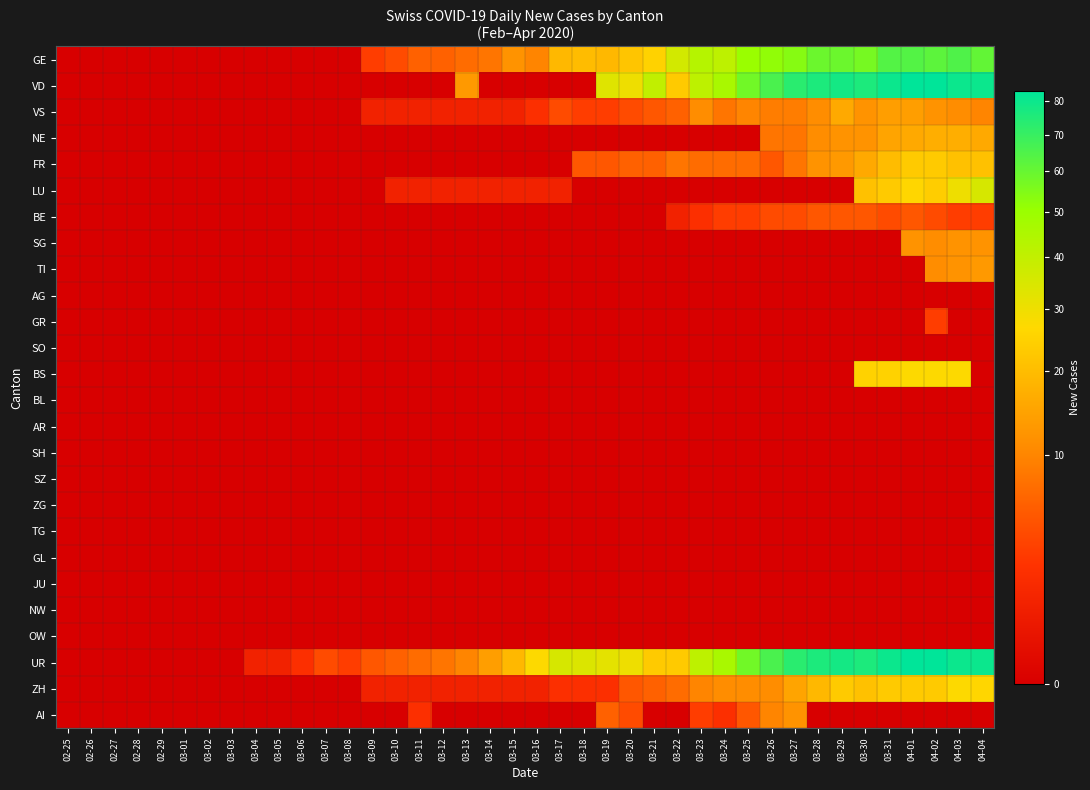

Reading left to right, extract all data points from this chart.

GE: 02-25=0	02-26=0	02-27=0	02-28=0	02-29=0	03-01=0	03-02=0	03-03=0	03-04=0	03-05=0	03-06=0	03-07=0	03-08=0	03-09=3	03-10=4	03-11=6	03-12=6	03-13=7	03-14=8	03-15=12	03-16=10	03-17=19	03-18=20	03-19=19	03-20=22	03-21=25	03-22=36	03-23=43	03-24=41	03-25=50	03-26=52	03-27=54	03-28=59	03-29=59	03-30=57	03-31=64	04-01=64	04-02=62	04-03=65	04-04=61
VD: 02-25=0	02-26=0	02-27=0	02-28=0	02-29=0	03-01=0	03-02=0	03-03=0	03-04=0	03-05=0	03-06=0	03-07=0	03-08=0	03-09=0	03-10=0	03-11=0	03-12=0	03-13=13	03-14=0	03-15=0	03-16=0	03-17=0	03-18=0	03-19=33	03-20=30	03-21=40	03-22=23	03-23=41	03-24=46	03-25=58	03-26=66	03-27=73	03-28=76	03-29=78	03-30=76	03-31=80	04-01=83	04-02=83	04-03=80	04-04=80
VS: 02-25=0	02-26=0	02-27=0	02-28=0	02-29=0	03-01=0	03-02=0	03-03=0	03-04=0	03-05=0	03-06=0	03-07=0	03-08=0	03-09=1	03-10=1	03-11=1	03-12=1	03-13=1	03-14=1	03-15=1	03-16=2	03-17=4	03-18=3	03-19=3	03-20=4	03-21=5	03-22=6	03-23=11	03-24=8	03-25=10	03-26=9	03-27=9	03-28=11	03-29=16	03-30=12	03-31=14	04-01=14	04-02=12	04-03=11	04-04=10
NE: 02-25=0	02-26=0	02-27=0	02-28=0	02-29=0	03-01=0	03-02=0	03-03=0	03-04=0	03-05=0	03-06=0	03-07=0	03-08=0	03-09=0	03-10=0	03-11=0	03-12=0	03-13=0	03-14=0	03-15=0	03-16=0	03-17=0	03-18=0	03-19=0	03-20=0	03-21=0	03-22=0	03-23=0	03-24=0	03-25=0	03-26=8	03-27=8	03-28=11	03-29=12	03-30=12	03-31=15	04-01=16	04-02=17	04-03=17	04-04=16
FR: 02-25=0	02-26=0	02-27=0	02-28=0	02-29=0	03-01=0	03-02=0	03-03=0	03-04=0	03-05=0	03-06=0	03-07=0	03-08=0	03-09=0	03-10=0	03-11=0	03-12=0	03-13=0	03-14=0	03-15=0	03-16=0	03-17=0	03-18=5	03-19=5	03-20=6	03-21=6	03-22=8	03-23=7	03-24=7	03-25=7	03-26=5	03-27=8	03-28=12	03-29=13	03-30=16	03-31=20	04-01=23	04-02=23	04-03=21	04-04=21
LU: 02-25=0	02-26=0	02-27=0	02-28=0	02-29=0	03-01=0	03-02=0	03-03=0	03-04=0	03-05=0	03-06=0	03-07=0	03-08=0	03-09=0	03-10=1	03-11=1	03-12=1	03-13=1	03-14=1	03-15=1	03-16=1	03-17=1	03-18=0	03-19=0	03-20=0	03-21=0	03-22=0	03-23=0	03-24=0	03-25=0	03-26=0	03-27=0	03-28=0	03-29=0	03-30=21	03-31=23	04-01=26	04-02=24	04-03=30	04-04=35
BE: 02-25=0	02-26=0	02-27=0	02-28=0	02-29=0	03-01=0	03-02=0	03-03=0	03-04=0	03-05=0	03-06=0	03-07=0	03-08=0	03-09=0	03-10=0	03-11=0	03-12=0	03-13=0	03-14=0	03-15=0	03-16=0	03-17=0	03-18=0	03-19=0	03-20=0	03-21=0	03-22=1	03-23=2	03-24=3	03-25=3	03-26=4	03-27=4	03-28=5	03-29=5	03-30=5	03-31=4	04-01=5	04-02=4	04-03=3	04-04=3
SG: 02-25=0	02-26=0	02-27=0	02-28=0	02-29=0	03-01=0	03-02=0	03-03=0	03-04=0	03-05=0	03-06=0	03-07=0	03-08=0	03-09=0	03-10=0	03-11=0	03-12=0	03-13=0	03-14=0	03-15=0	03-16=0	03-17=0	03-18=0	03-19=0	03-20=0	03-21=0	03-22=0	03-23=0	03-24=0	03-25=0	03-26=0	03-27=0	03-28=0	03-29=0	03-30=0	03-31=0	04-01=12	04-02=11	04-03=12	04-04=12
TI: 02-25=0	02-26=0	02-27=0	02-28=0	02-29=0	03-01=0	03-02=0	03-03=0	03-04=0	03-05=0	03-06=0	03-07=0	03-08=0	03-09=0	03-10=0	03-11=0	03-12=0	03-13=0	03-14=0	03-15=0	03-16=0	03-17=0	03-18=0	03-19=0	03-20=0	03-21=0	03-22=0	03-23=0	03-24=0	03-25=0	03-26=0	03-27=0	03-28=0	03-29=0	03-30=0	03-31=0	04-01=0	04-02=11	04-03=12	04-04=13
AG: 02-25=0	02-26=0	02-27=0	02-28=0	02-29=0	03-01=0	03-02=0	03-03=0	03-04=0	03-05=0	03-06=0	03-07=0	03-08=0	03-09=0	03-10=0	03-11=0	03-12=0	03-13=0	03-14=0	03-15=0	03-16=0	03-17=0	03-18=0	03-19=0	03-20=0	03-21=0	03-22=0	03-23=0	03-24=0	03-25=0	03-26=0	03-27=0	03-28=0	03-29=0	03-30=0	03-31=0	04-01=0	04-02=0	04-03=0	04-04=0
GR: 02-25=0	02-26=0	02-27=0	02-28=0	02-29=0	03-01=0	03-02=0	03-03=0	03-04=0	03-05=0	03-06=0	03-07=0	03-08=0	03-09=0	03-10=0	03-11=0	03-12=0	03-13=0	03-14=0	03-15=0	03-16=0	03-17=0	03-18=0	03-19=0	03-20=0	03-21=0	03-22=0	03-23=0	03-24=0	03-25=0	03-26=0	03-27=0	03-28=0	03-29=0	03-30=0	03-31=0	04-01=0	04-02=3	04-03=0	04-04=0
SO: 02-25=0	02-26=0	02-27=0	02-28=0	02-29=0	03-01=0	03-02=0	03-03=0	03-04=0	03-05=0	03-06=0	03-07=0	03-08=0	03-09=0	03-10=0	03-11=0	03-12=0	03-13=0	03-14=0	03-15=0	03-16=0	03-17=0	03-18=0	03-19=0	03-20=0	03-21=0	03-22=0	03-23=0	03-24=0	03-25=0	03-26=0	03-27=0	03-28=0	03-29=0	03-30=0	03-31=0	04-01=0	04-02=0	04-03=0	04-04=0
BS: 02-25=0	02-26=0	02-27=0	02-28=0	02-29=0	03-01=0	03-02=0	03-03=0	03-04=0	03-05=0	03-06=0	03-07=0	03-08=0	03-09=0	03-10=0	03-11=0	03-12=0	03-13=0	03-14=0	03-15=0	03-16=0	03-17=0	03-18=0	03-19=0	03-20=0	03-21=0	03-22=0	03-23=0	03-24=0	03-25=0	03-26=0	03-27=0	03-28=0	03-29=0	03-30=25	03-31=25	04-01=27	04-02=27	04-03=27	04-04=0
BL: 02-25=0	02-26=0	02-27=0	02-28=0	02-29=0	03-01=0	03-02=0	03-03=0	03-04=0	03-05=0	03-06=0	03-07=0	03-08=0	03-09=0	03-10=0	03-11=0	03-12=0	03-13=0	03-14=0	03-15=0	03-16=0	03-17=0	03-18=0	03-19=0	03-20=0	03-21=0	03-22=0	03-23=0	03-24=0	03-25=0	03-26=0	03-27=0	03-28=0	03-29=0	03-30=0	03-31=0	04-01=0	04-02=0	04-03=0	04-04=0
AR: 02-25=0	02-26=0	02-27=0	02-28=0	02-29=0	03-01=0	03-02=0	03-03=0	03-04=0	03-05=0	03-06=0	03-07=0	03-08=0	03-09=0	03-10=0	03-11=0	03-12=0	03-13=0	03-14=0	03-15=0	03-16=0	03-17=0	03-18=0	03-19=0	03-20=0	03-21=0	03-22=0	03-23=0	03-24=0	03-25=0	03-26=0	03-27=0	03-28=0	03-29=0	03-30=0	03-31=0	04-01=0	04-02=0	04-03=0	04-04=0
SH: 02-25=0	02-26=0	02-27=0	02-28=0	02-29=0	03-01=0	03-02=0	03-03=0	03-04=0	03-05=0	03-06=0	03-07=0	03-08=0	03-09=0	03-10=0	03-11=0	03-12=0	03-13=0	03-14=0	03-15=0	03-16=0	03-17=0	03-18=0	03-19=0	03-20=0	03-21=0	03-22=0	03-23=0	03-24=0	03-25=0	03-26=0	03-27=0	03-28=0	03-29=0	03-30=0	03-31=0	04-01=0	04-02=0	04-03=0	04-04=0
SZ: 02-25=0	02-26=0	02-27=0	02-28=0	02-29=0	03-01=0	03-02=0	03-03=0	03-04=0	03-05=0	03-06=0	03-07=0	03-08=0	03-09=0	03-10=0	03-11=0	03-12=0	03-13=0	03-14=0	03-15=0	03-16=0	03-17=0	03-18=0	03-19=0	03-20=0	03-21=0	03-22=0	03-23=0	03-24=0	03-25=0	03-26=0	03-27=0	03-28=0	03-29=0	03-30=0	03-31=0	04-01=0	04-02=0	04-03=0	04-04=0
ZG: 02-25=0	02-26=0	02-27=0	02-28=0	02-29=0	03-01=0	03-02=0	03-03=0	03-04=0	03-05=0	03-06=0	03-07=0	03-08=0	03-09=0	03-10=0	03-11=0	03-12=0	03-13=0	03-14=0	03-15=0	03-16=0	03-17=0	03-18=0	03-19=0	03-20=0	03-21=0	03-22=0	03-23=0	03-24=0	03-25=0	03-26=0	03-27=0	03-28=0	03-29=0	03-30=0	03-31=0	04-01=0	04-02=0	04-03=0	04-04=0
TG: 02-25=0	02-26=0	02-27=0	02-28=0	02-29=0	03-01=0	03-02=0	03-03=0	03-04=0	03-05=0	03-06=0	03-07=0	03-08=0	03-09=0	03-10=0	03-11=0	03-12=0	03-13=0	03-14=0	03-15=0	03-16=0	03-17=0	03-18=0	03-19=0	03-20=0	03-21=0	03-22=0	03-23=0	03-24=0	03-25=0	03-26=0	03-27=0	03-28=0	03-29=0	03-30=0	03-31=0	04-01=0	04-02=0	04-03=0	04-04=0
GL: 02-25=0	02-26=0	02-27=0	02-28=0	02-29=0	03-01=0	03-02=0	03-03=0	03-04=0	03-05=0	03-06=0	03-07=0	03-08=0	03-09=0	03-10=0	03-11=0	03-12=0	03-13=0	03-14=0	03-15=0	03-16=0	03-17=0	03-18=0	03-19=0	03-20=0	03-21=0	03-22=0	03-23=0	03-24=0	03-25=0	03-26=0	03-27=0	03-28=0	03-29=0	03-30=0	03-31=0	04-01=0	04-02=0	04-03=0	04-04=0
JU: 02-25=0	02-26=0	02-27=0	02-28=0	02-29=0	03-01=0	03-02=0	03-03=0	03-04=0	03-05=0	03-06=0	03-07=0	03-08=0	03-09=0	03-10=0	03-11=0	03-12=0	03-13=0	03-14=0	03-15=0	03-16=0	03-17=0	03-18=0	03-19=0	03-20=0	03-21=0	03-22=0	03-23=0	03-24=0	03-25=0	03-26=0	03-27=0	03-28=0	03-29=0	03-30=0	03-31=0	04-01=0	04-02=0	04-03=0	04-04=0
NW: 02-25=0	02-26=0	02-27=0	02-28=0	02-29=0	03-01=0	03-02=0	03-03=0	03-04=0	03-05=0	03-06=0	03-07=0	03-08=0	03-09=0	03-10=0	03-11=0	03-12=0	03-13=0	03-14=0	03-15=0	03-16=0	03-17=0	03-18=0	03-19=0	03-20=0	03-21=0	03-22=0	03-23=0	03-24=0	03-25=0	03-26=0	03-27=0	03-28=0	03-29=0	03-30=0	03-31=0	04-01=0	04-02=0	04-03=0	04-04=0
OW: 02-25=0	02-26=0	02-27=0	02-28=0	02-29=0	03-01=0	03-02=0	03-03=0	03-04=0	03-05=0	03-06=0	03-07=0	03-08=0	03-09=0	03-10=0	03-11=0	03-12=0	03-13=0	03-14=0	03-15=0	03-16=0	03-17=0	03-18=0	03-19=0	03-20=0	03-21=0	03-22=0	03-23=0	03-24=0	03-25=0	03-26=0	03-27=0	03-28=0	03-29=0	03-30=0	03-31=0	04-01=0	04-02=0	04-03=0	04-04=0
UR: 02-25=0	02-26=0	02-27=0	02-28=0	02-29=0	03-01=0	03-02=0	03-03=0	03-04=1	03-05=1	03-06=2	03-07=4	03-08=3	03-09=5	03-10=6	03-11=7	03-12=8	03-13=10	03-14=14	03-15=19	03-16=27	03-17=35	03-18=34	03-19=32	03-20=30	03-21=23	03-22=23	03-23=41	03-24=46	03-25=58	03-26=66	03-27=73	03-28=76	03-29=78	03-30=76	03-31=80	04-01=83	04-02=83	04-03=80	04-04=80
ZH: 02-25=0	02-26=0	02-27=0	02-28=0	02-29=0	03-01=0	03-02=0	03-03=0	03-04=0	03-05=0	03-06=0	03-07=0	03-08=0	03-09=1	03-10=1	03-11=1	03-12=1	03-13=1	03-14=1	03-15=1	03-16=1	03-17=2	03-18=2	03-19=2	03-20=5	03-21=6	03-22=7	03-23=10	03-24=11	03-25=11	03-26=11	03-27=15	03-28=19	03-29=23	03-30=21	03-31=23	04-01=23	04-02=23	04-03=27	04-04=26
AI: 02-25=0	02-26=0	02-27=0	02-28=0	02-29=0	03-01=0	03-02=0	03-03=0	03-04=0	03-05=0	03-06=0	03-07=0	03-08=0	03-09=0	03-10=0	03-11=2	03-12=0	03-13=0	03-14=0	03-15=0	03-16=0	03-17=0	03-18=0	03-19=6	03-20=4	03-21=0	03-22=0	03-23=3	03-24=2	03-25=5	03-26=10	03-27=12	03-28=0	03-29=0	03-30=0	03-31=0	04-01=0	04-02=0	04-03=0	04-04=0